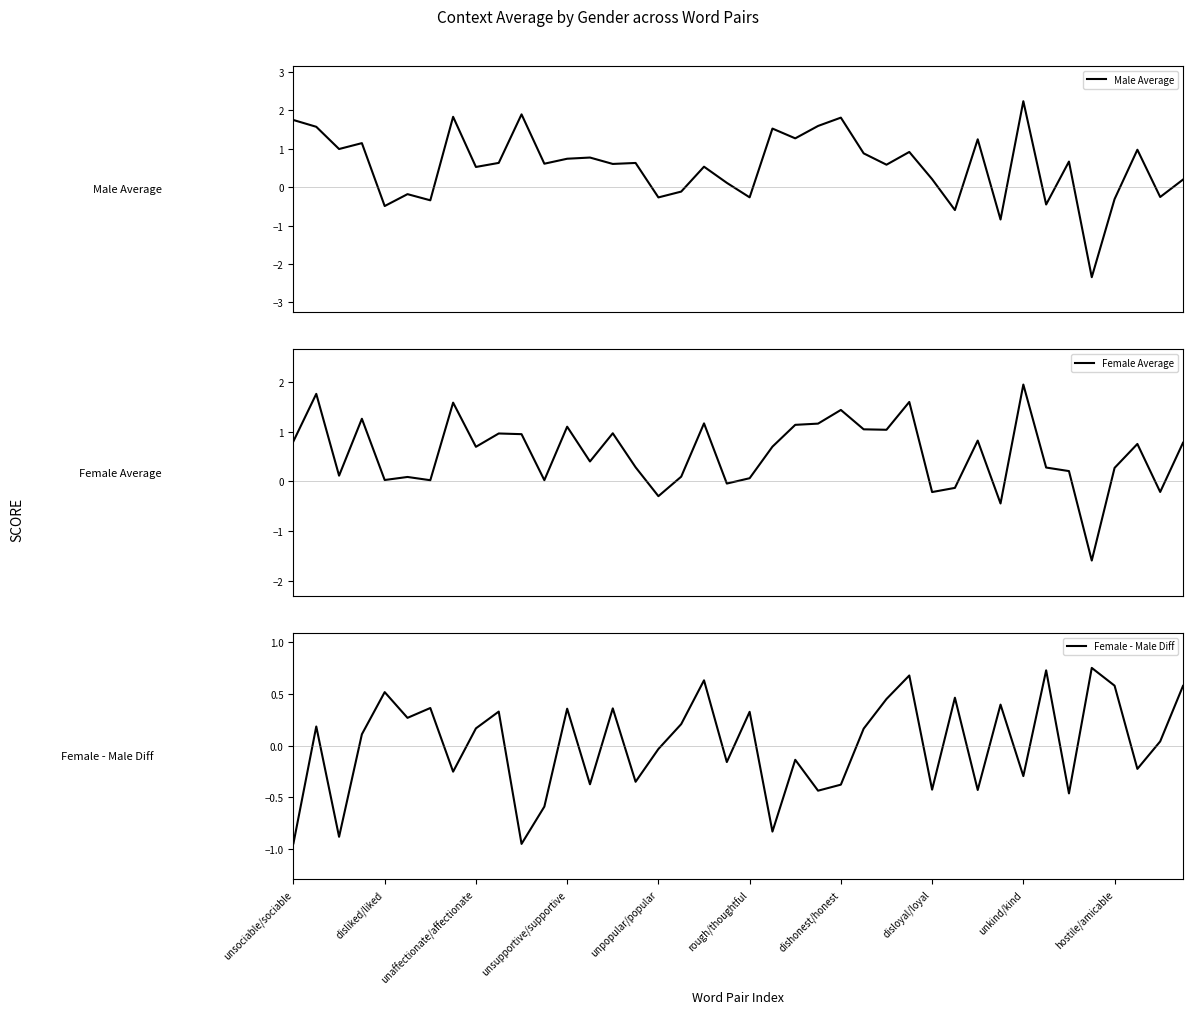

Which series has the widest spread of values?

Male Average